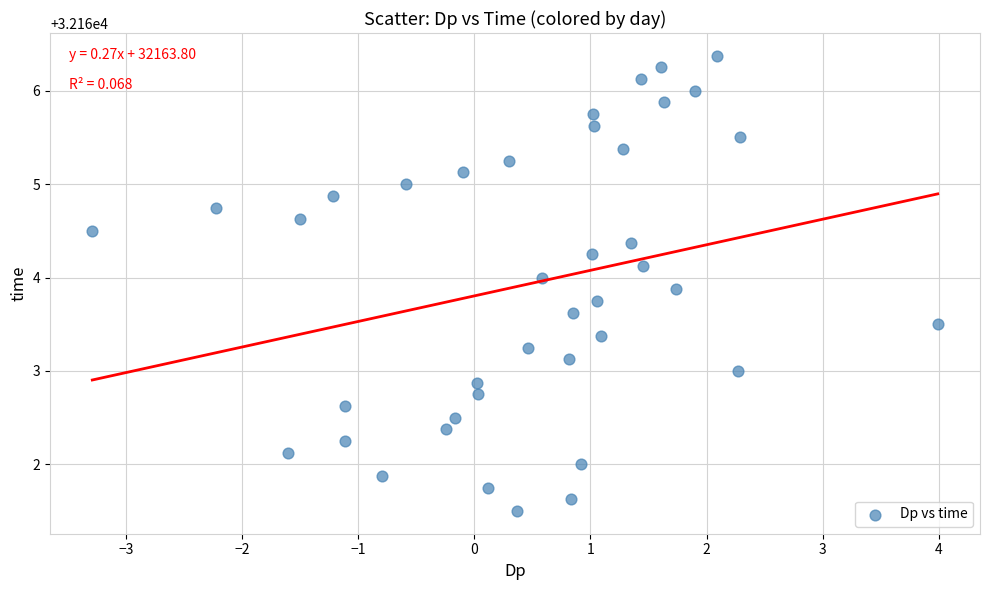

What is the range of Y values (max minus min)?

4.9